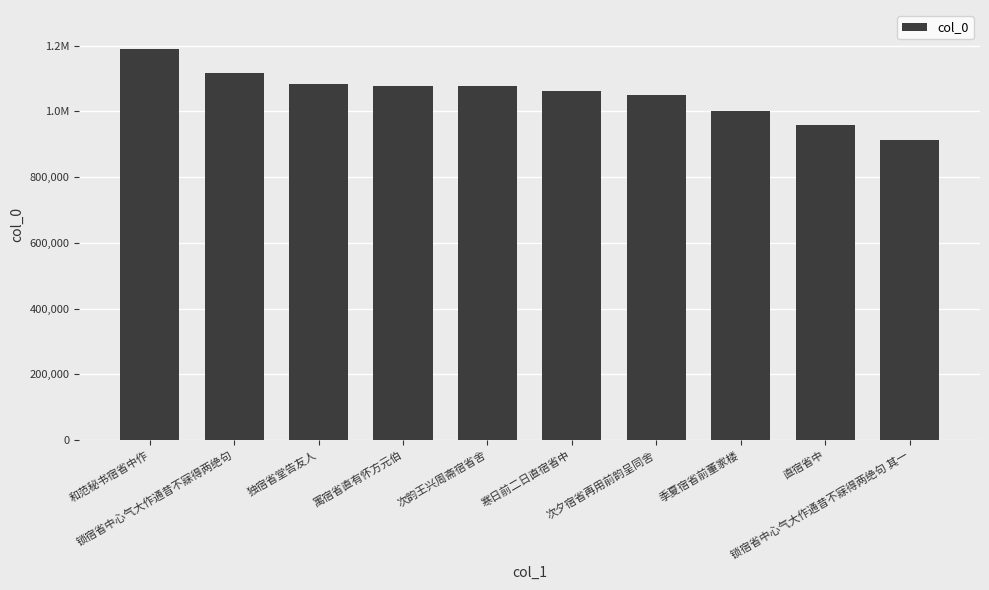

Reading left to right, transcribe all the data shown in this chart.

1189318	1115573	1082834	1076020	1075799	1062815	1049223	1001643	959527	913714